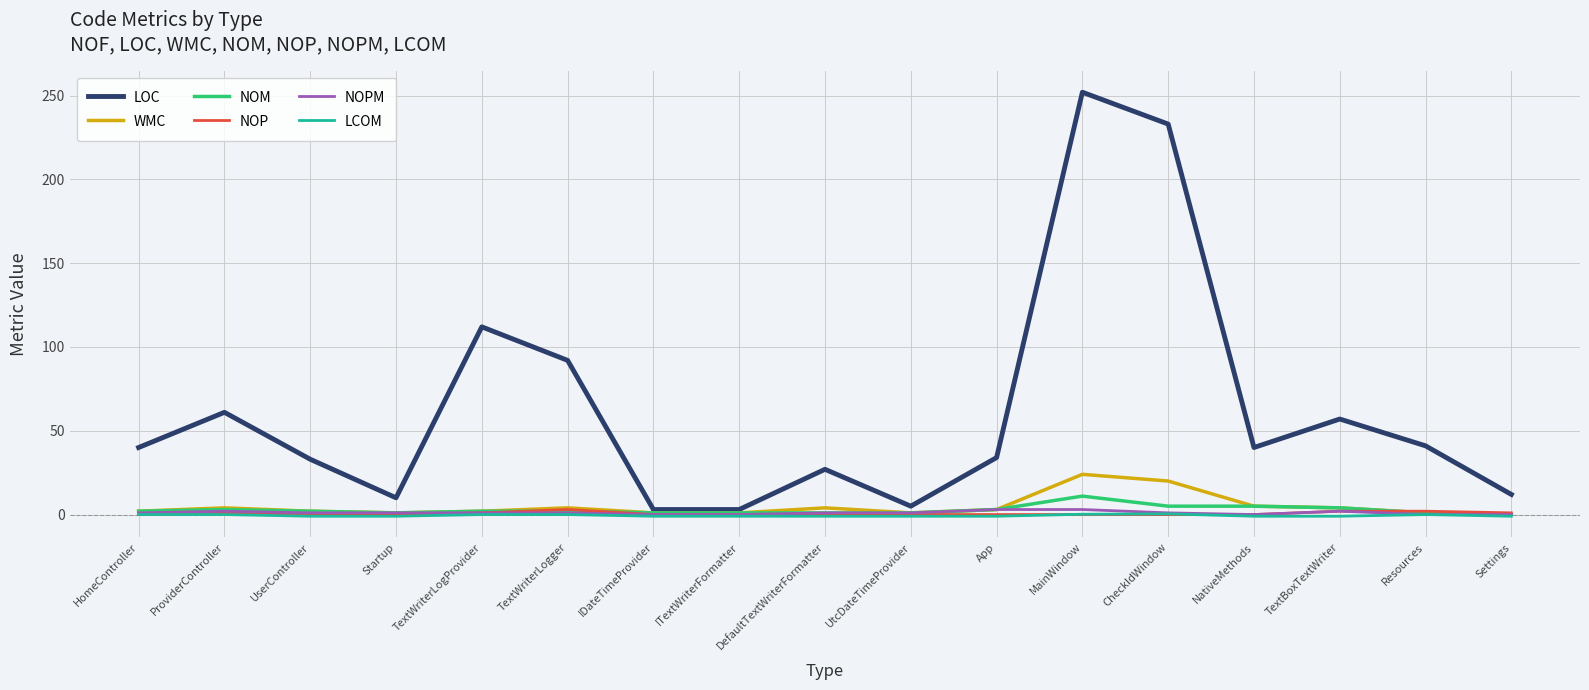

True or false: NOP and LOC cross at least once.

False